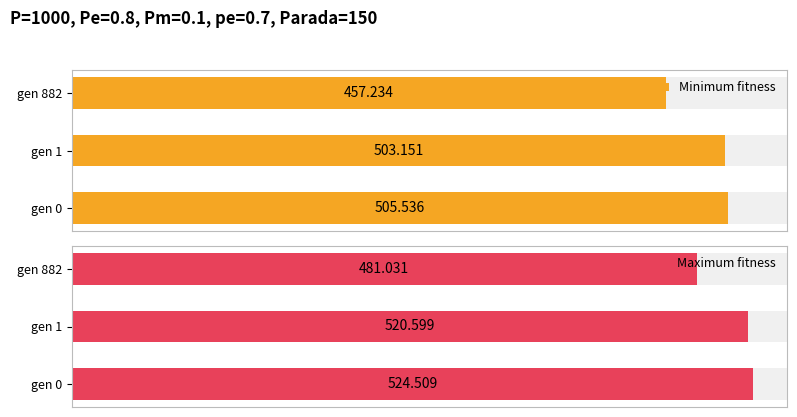

Is it true that Maximum fitness equals 794.6 at gen 1?

False